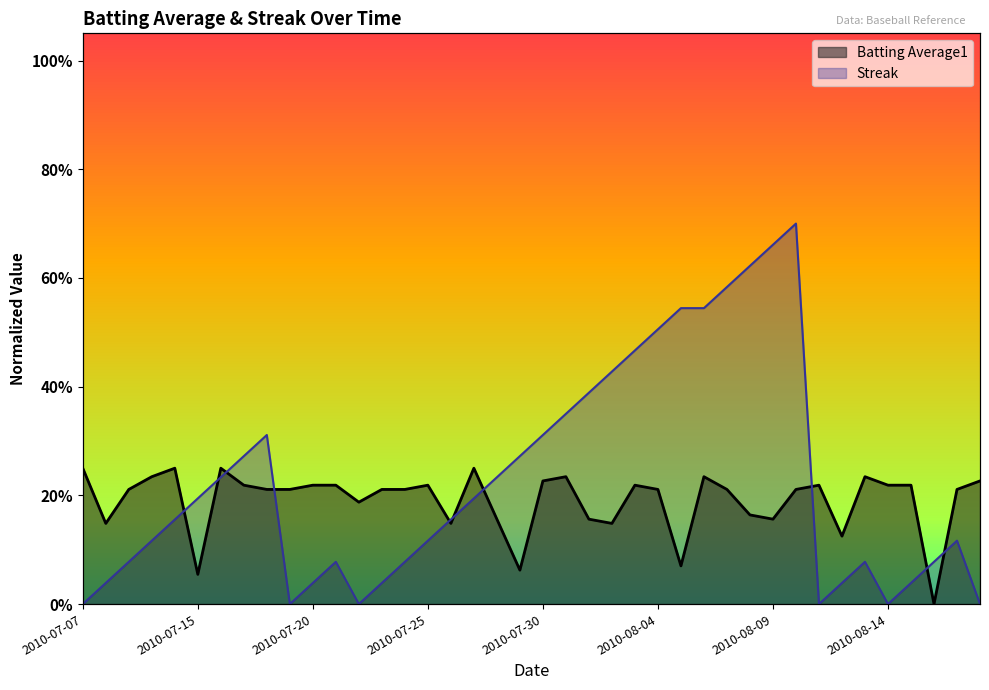

What is the spread (max minus min) of values at 2010-08-11?

0.2